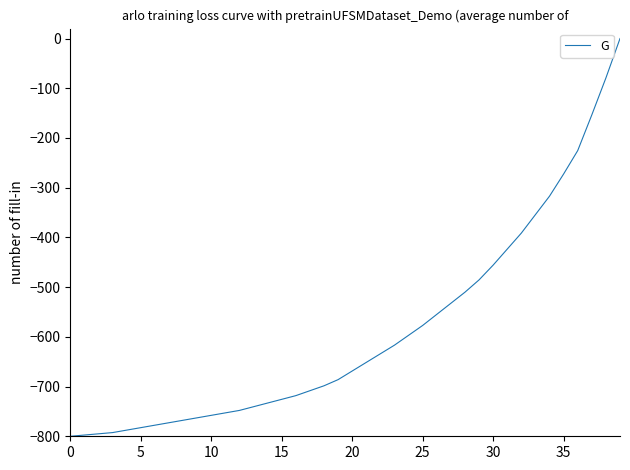

What is the minimum value shown in the chart?

-800.0